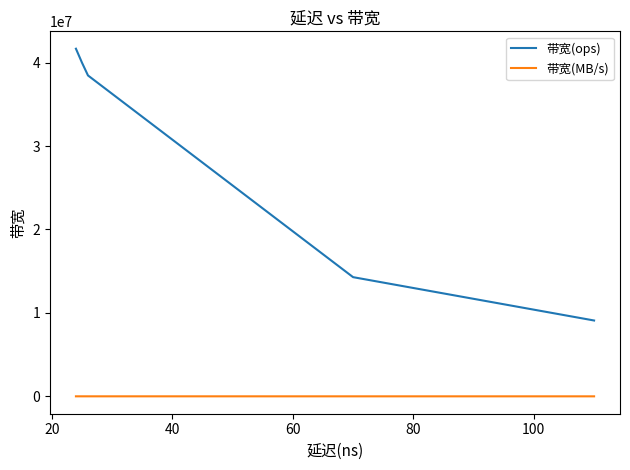

What is the difference between the maximum and second lowest values in the 带宽(MB/s) series?

1752